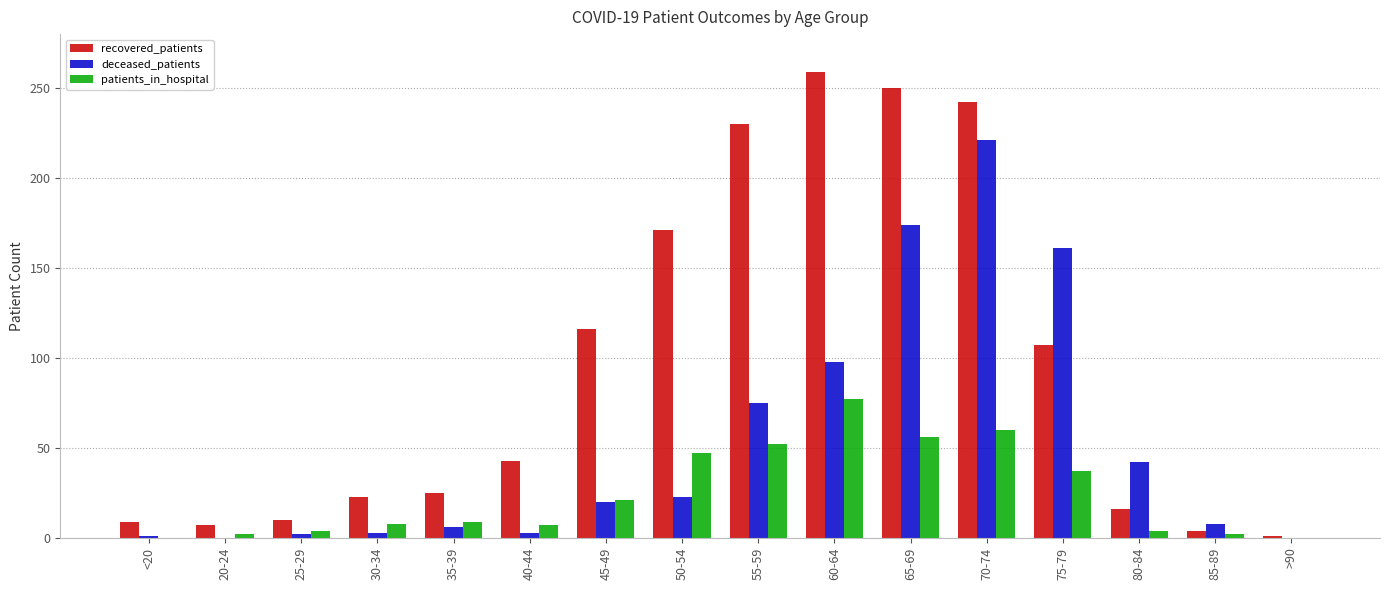

What is the greatest value displayed?

259